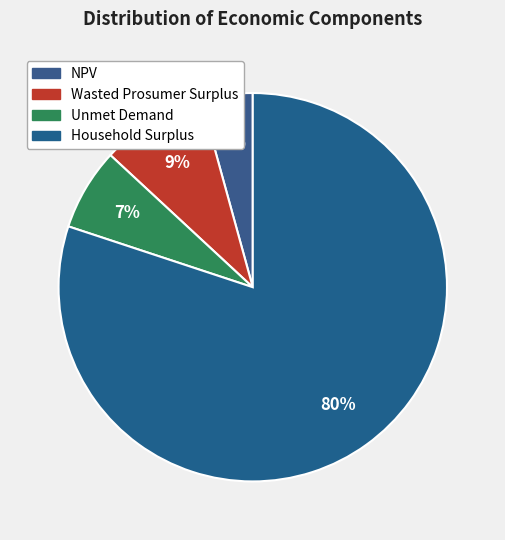

Count the number of slices in the pie.

4